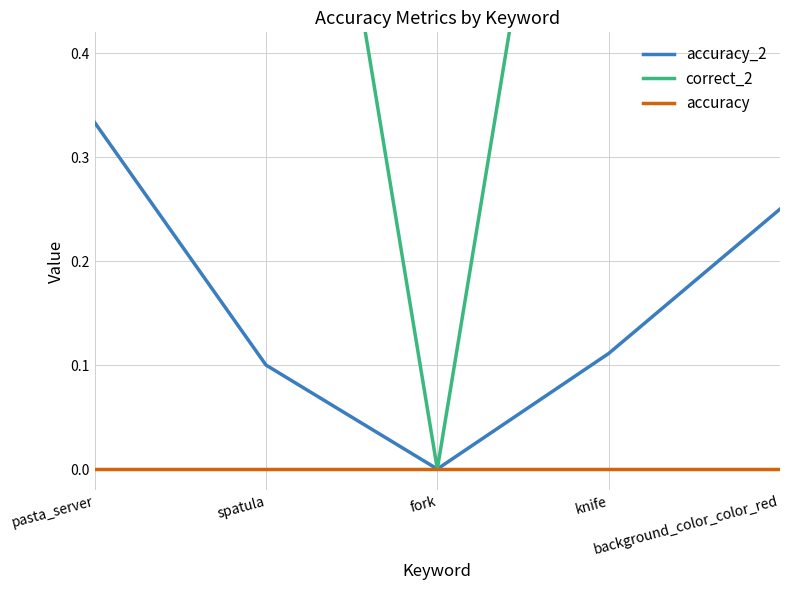

What are all the series names shown in the legend?

accuracy_2, correct_2, accuracy